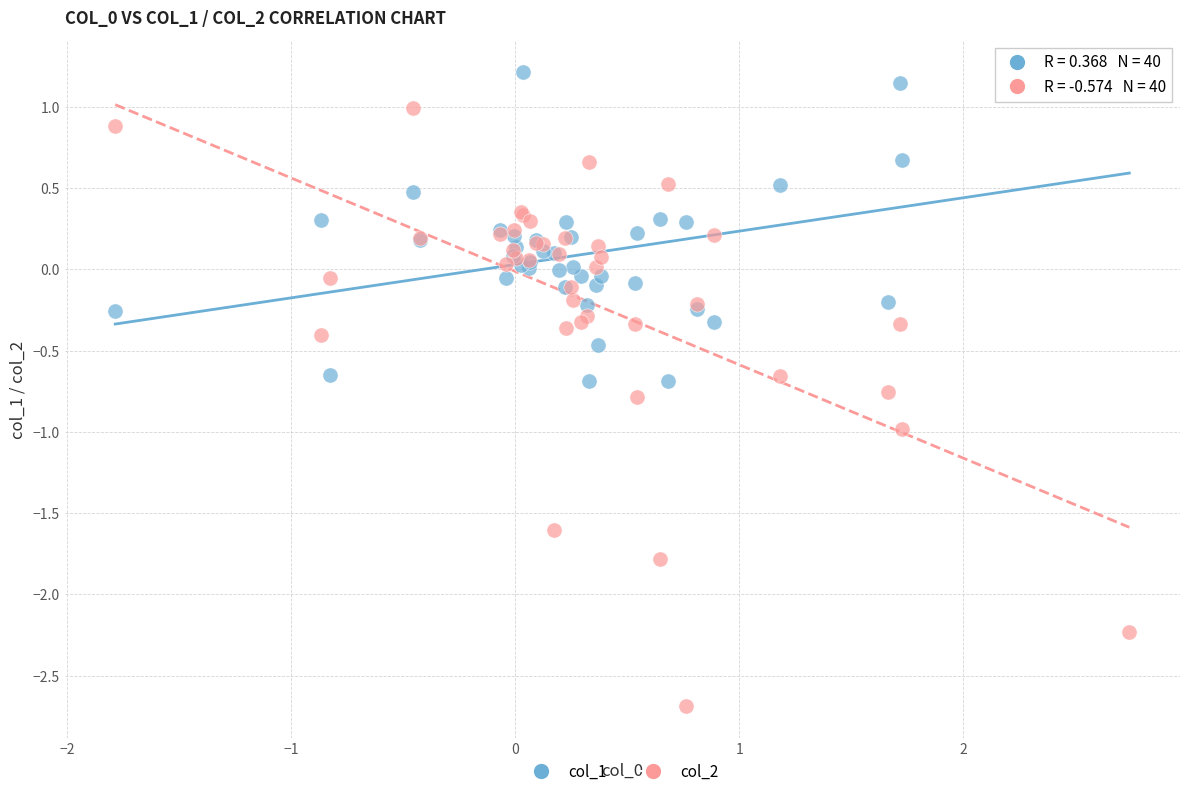

Which series reaches the minimum Y coordinate?

col_2